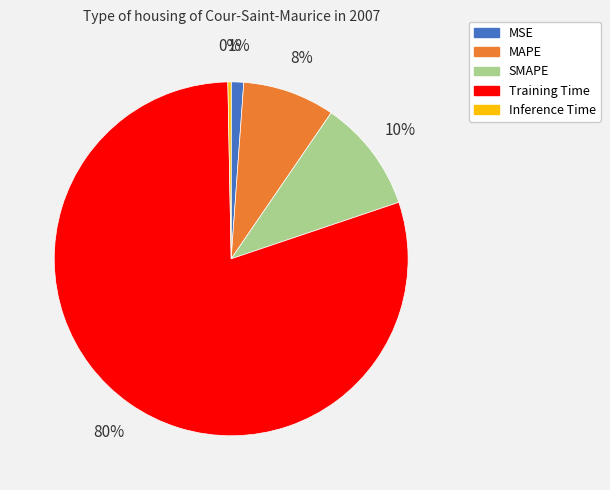

What percentage is the MSE slice, to the nearest percent?

1%